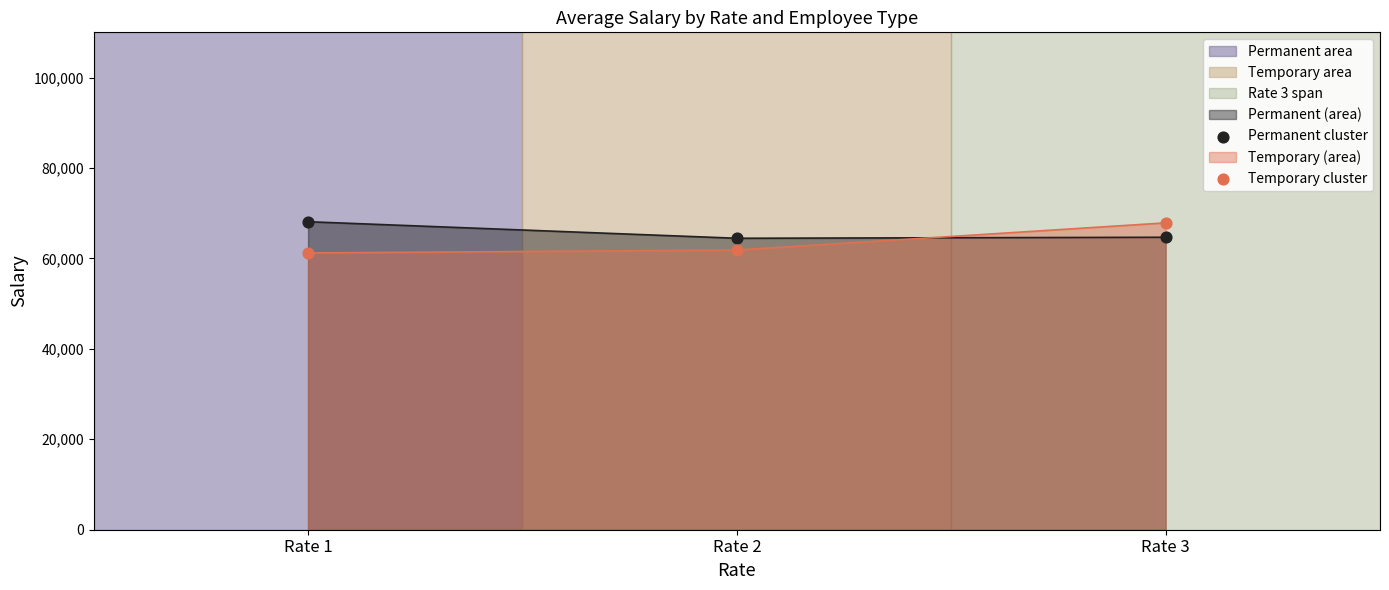

Which series has the largest Y range (max minus min)?

Temporary cluster